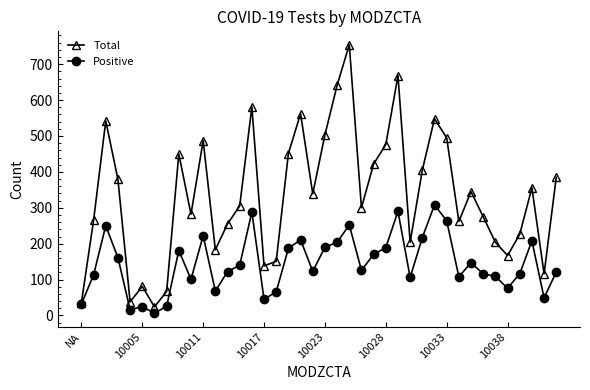

Which series has the largest range (max minus min)?

Total